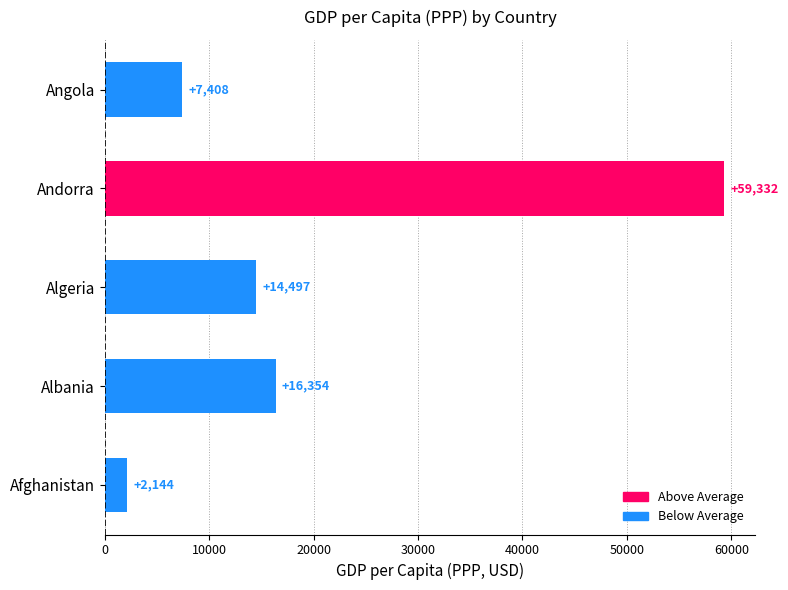

What is the average value?

19947.0